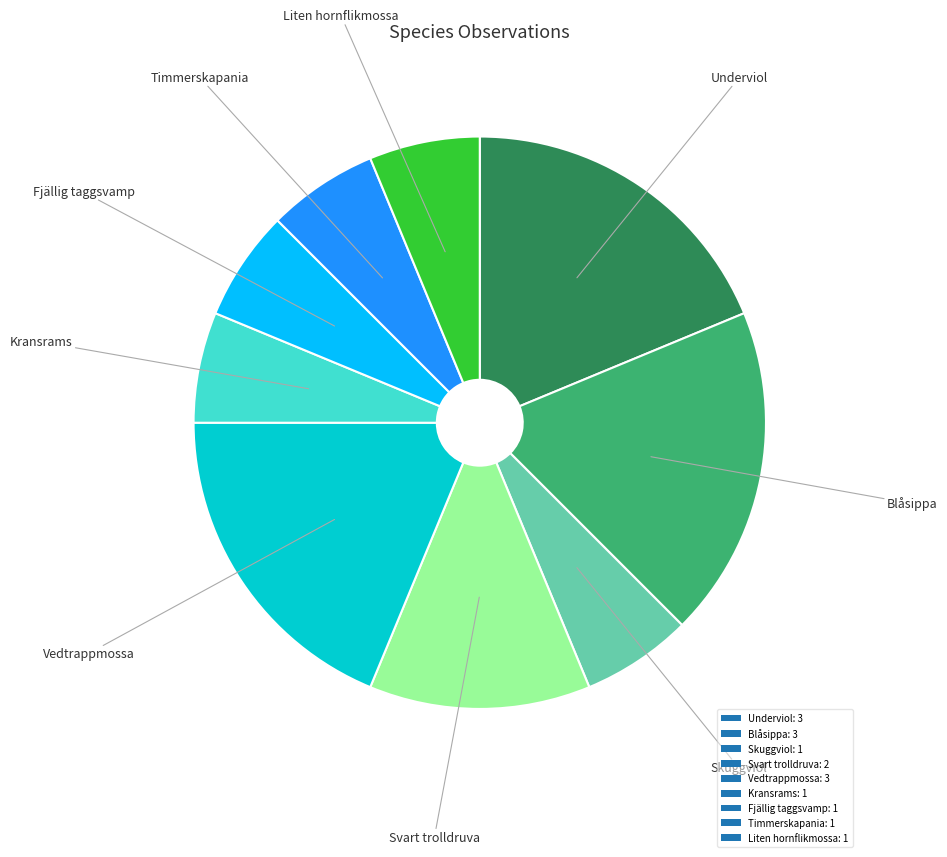

Combined, do Underviol: 3 and Liten hornflikmossa: 1 account for over 50%?

No